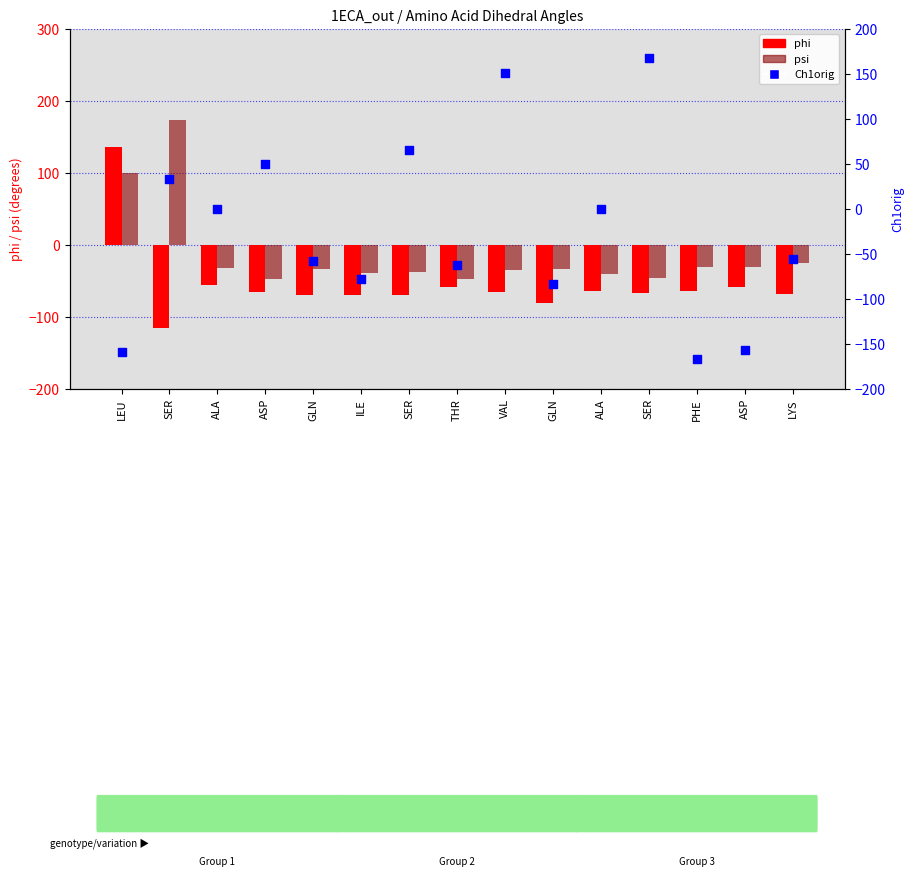

At how many categories does at least one series exceed -47?

14